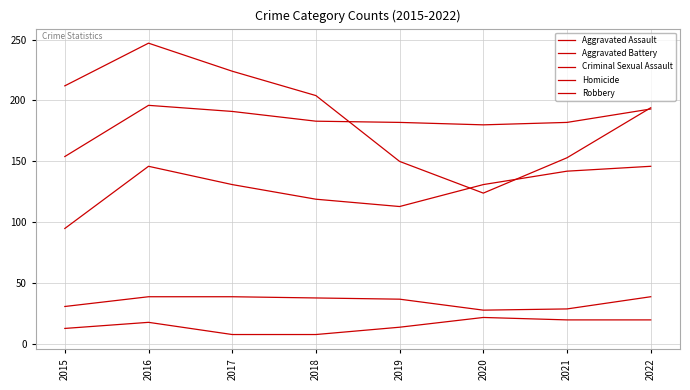

Is this an area chart (filled region under the line)?

No